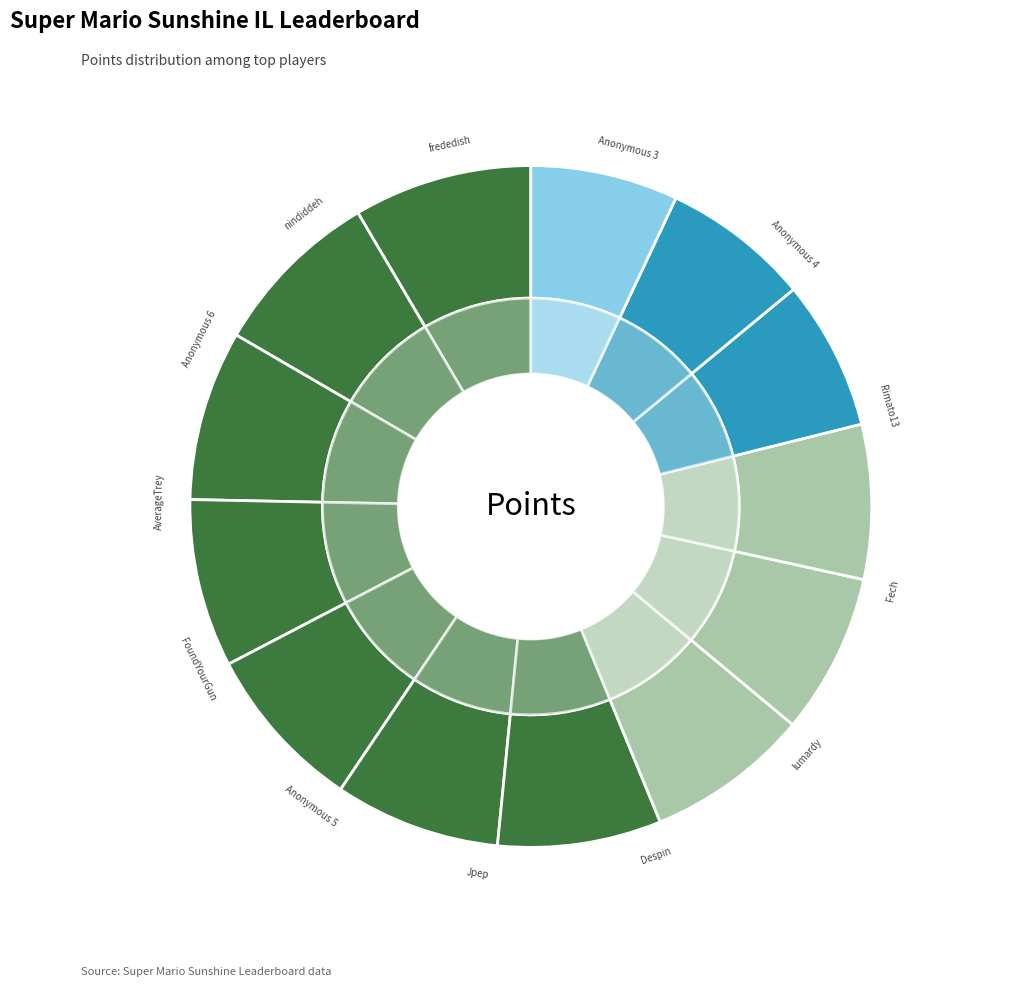

True or false: nindiddeh accounts for 7% of the total.

True